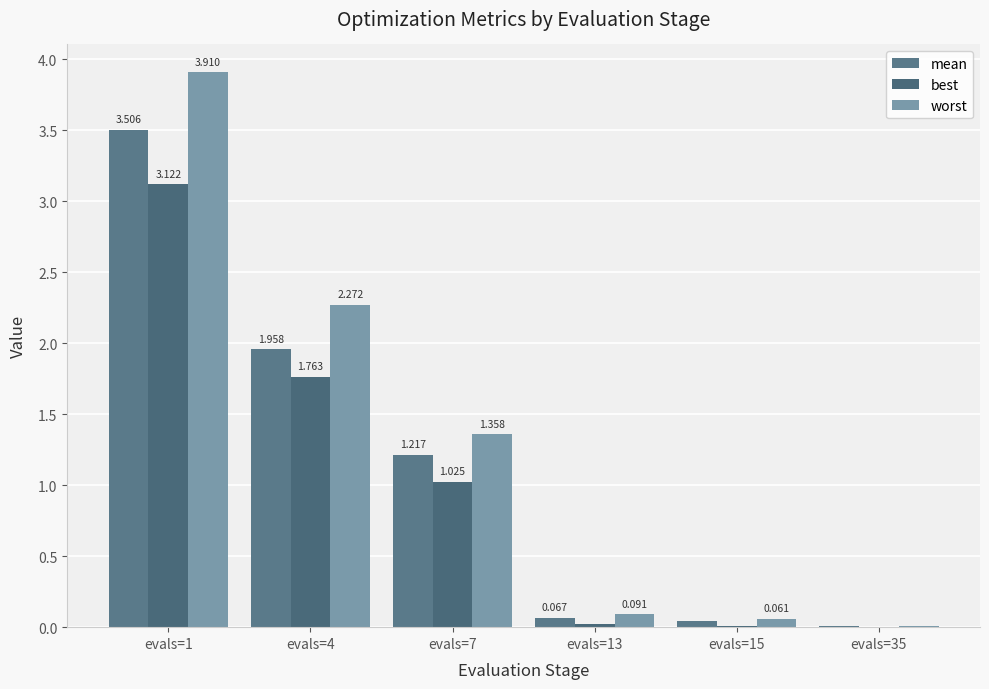

Between evals=13 and evals=15, which series saw the biggest shift?

worst